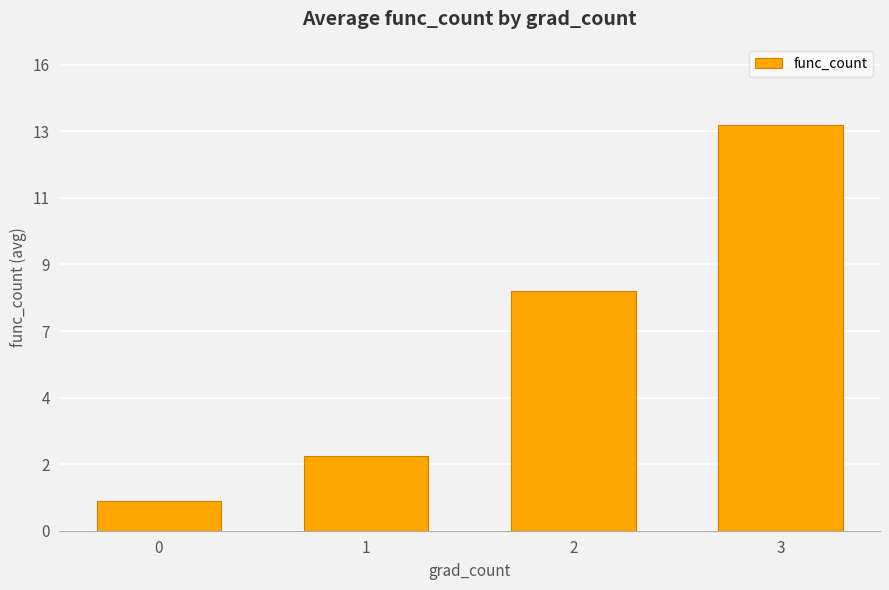

Rank the categories by value from lowest to highest.

0, 1, 2, 3